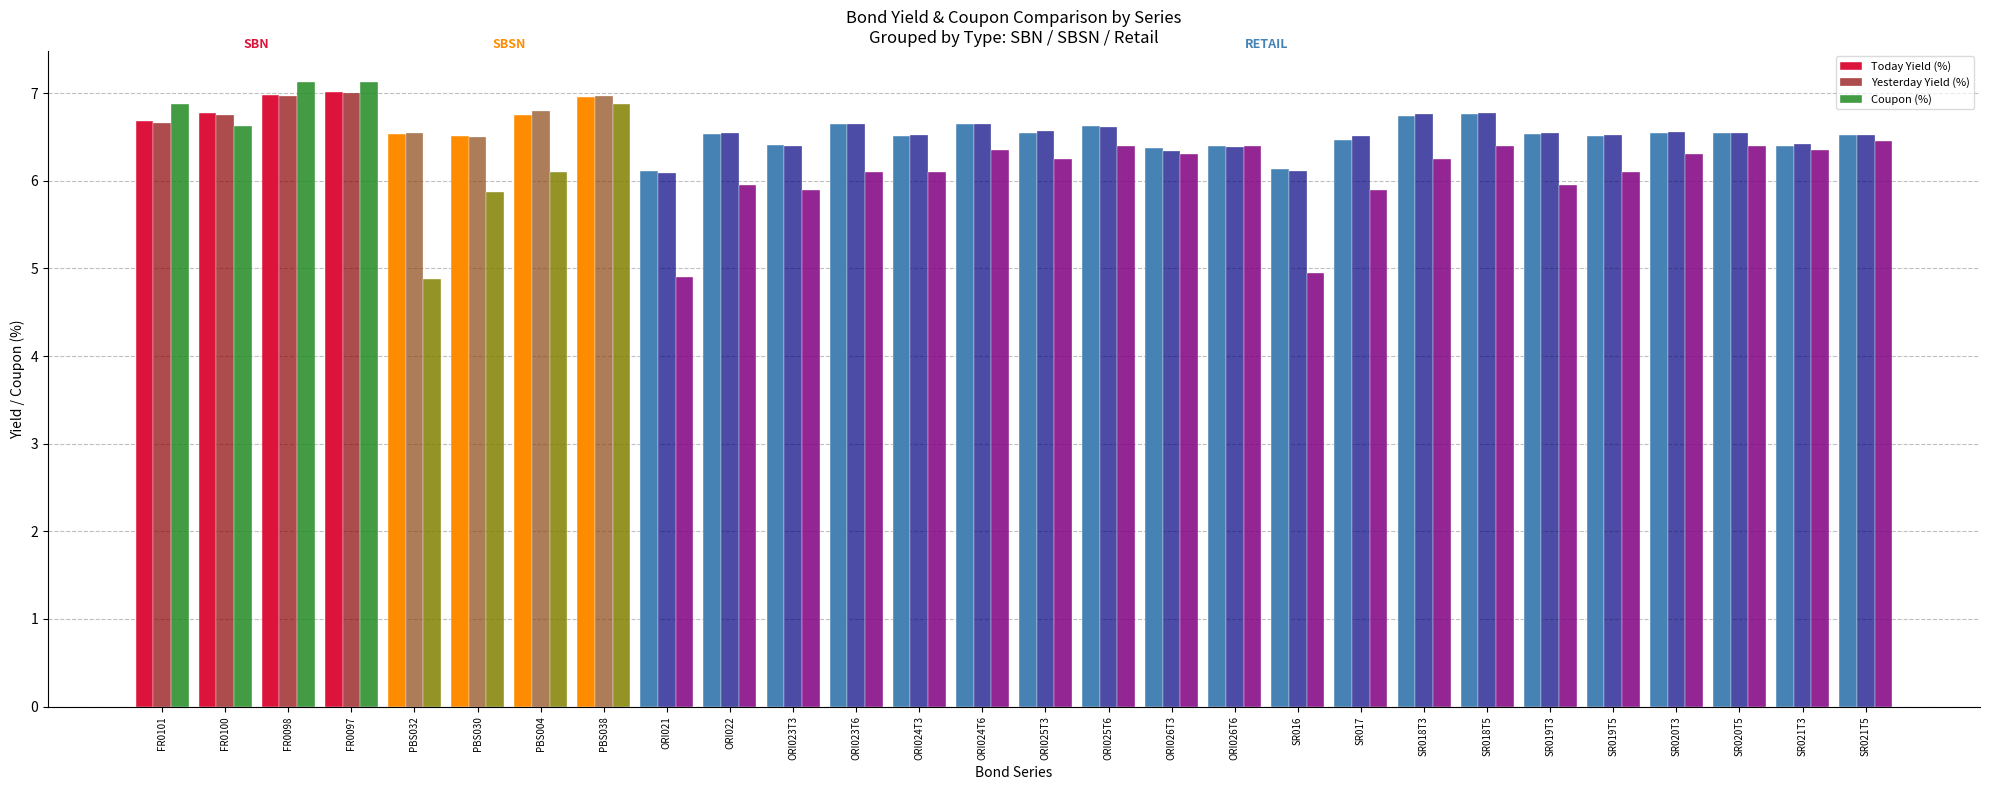

Which series changed the most between ORI021 and ORI024T3?

Coupon (%)